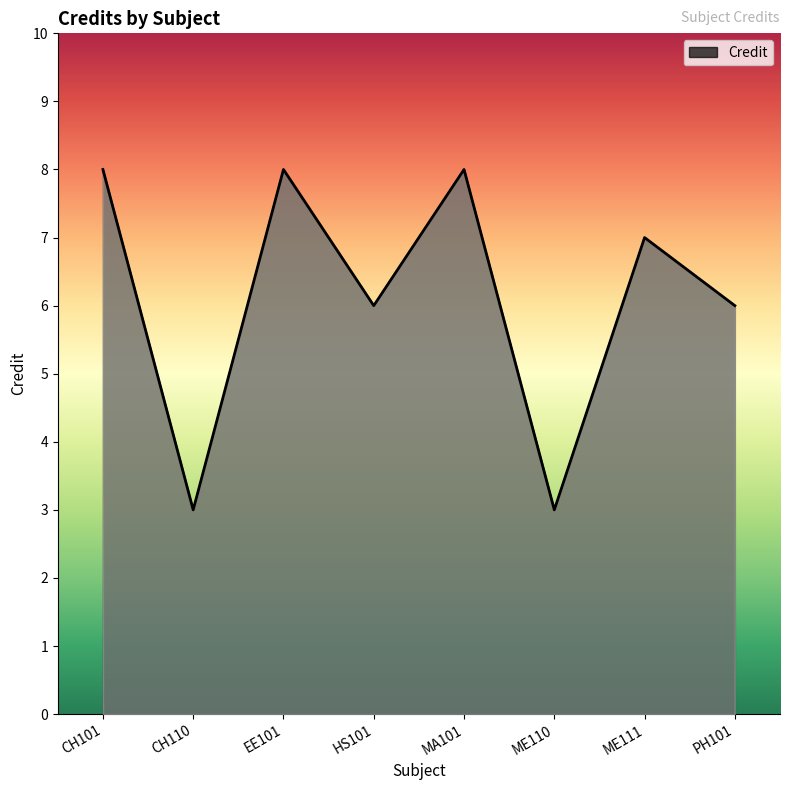

What is the minimum value shown in the chart?

3